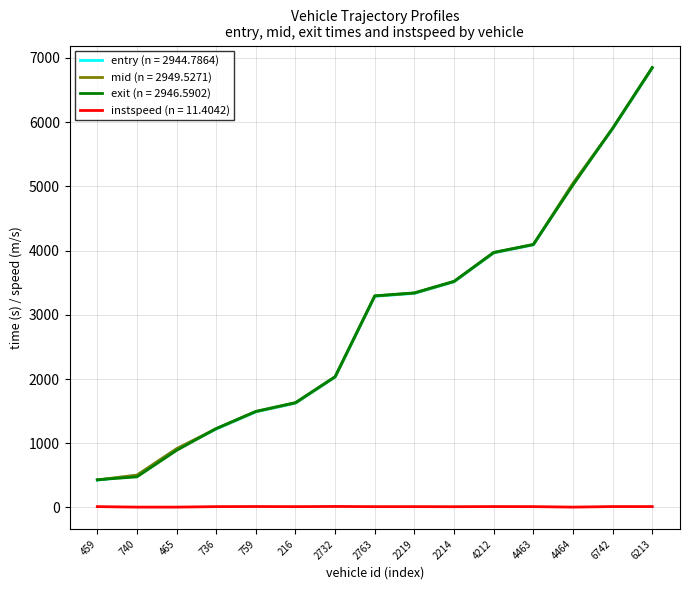

What position from the right is 6742?

2